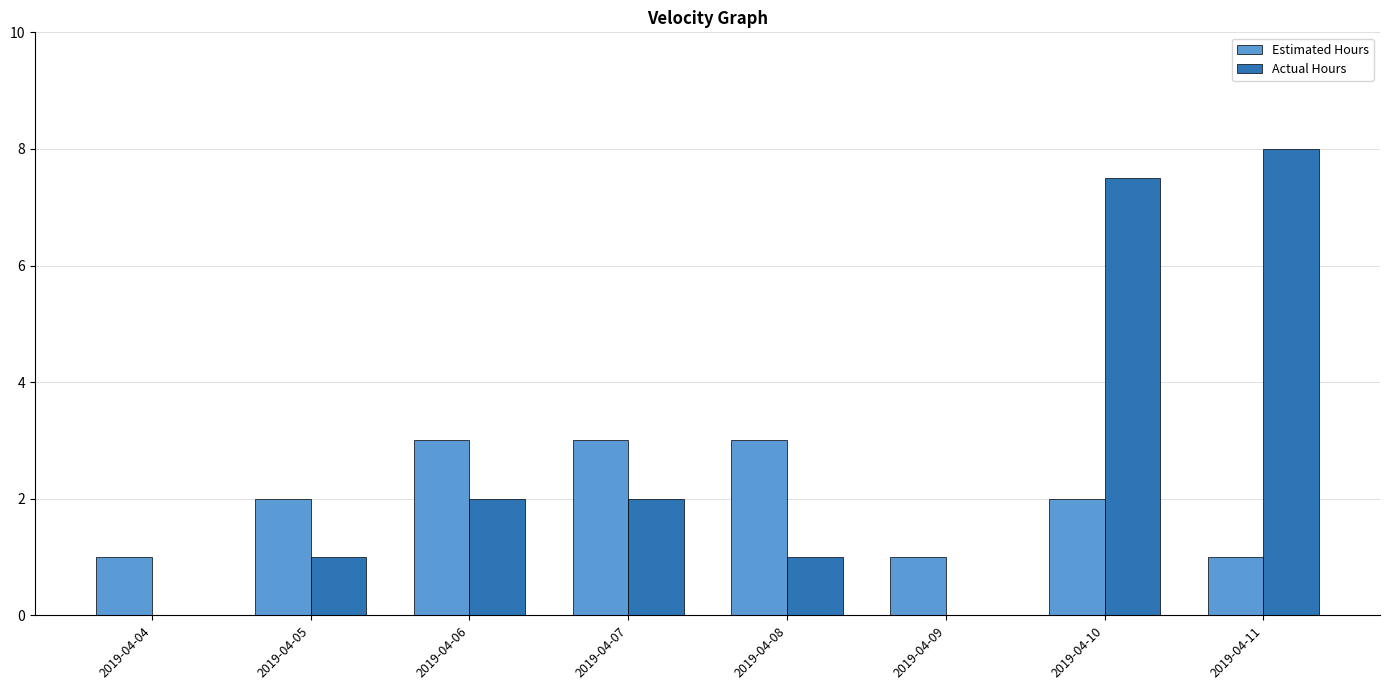

Is the value of Actual Hours at 2019-04-08 greater than the value of Estimated Hours at 2019-04-10?

No